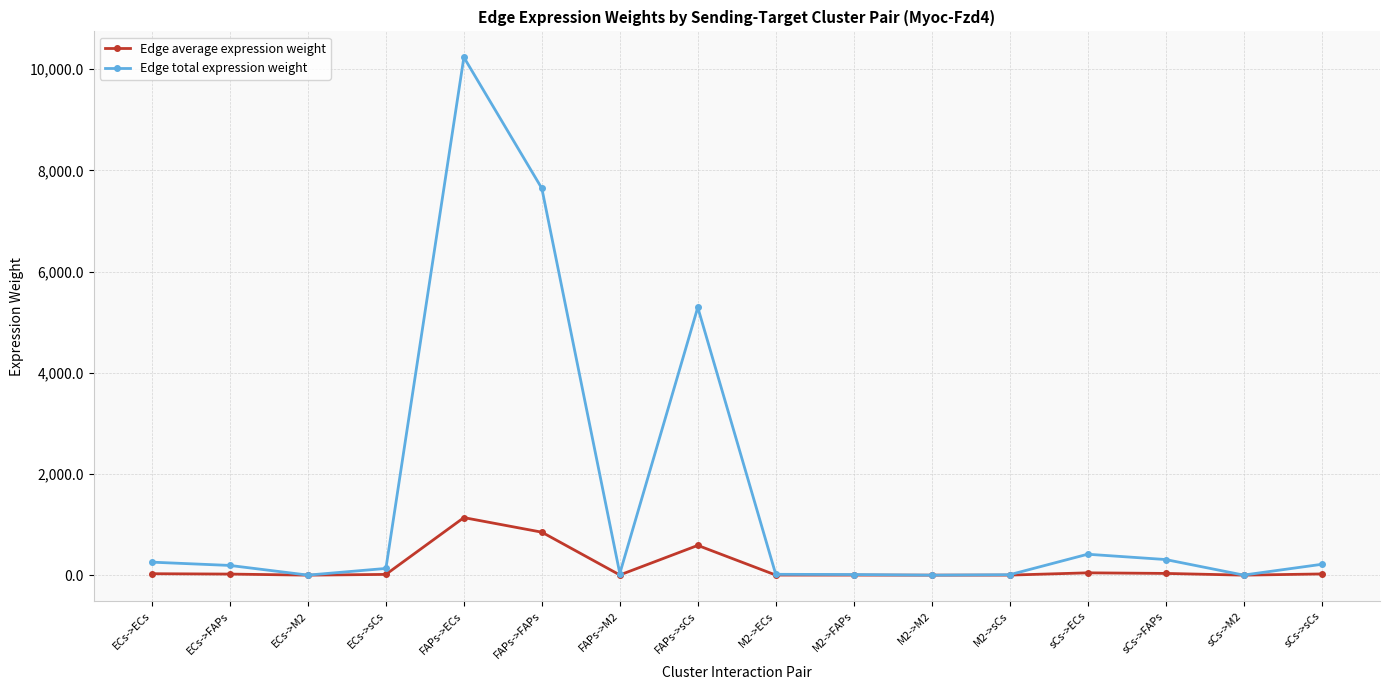

How many distinct data groups are displayed?

2